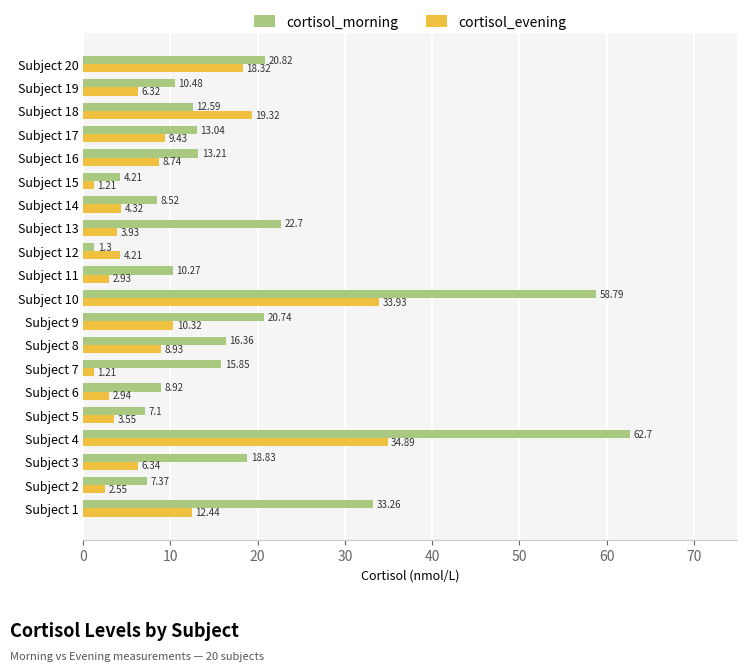

Is the value of cortisol_morning at Subject 14 greater than the value of cortisol_evening at Subject 6?

Yes